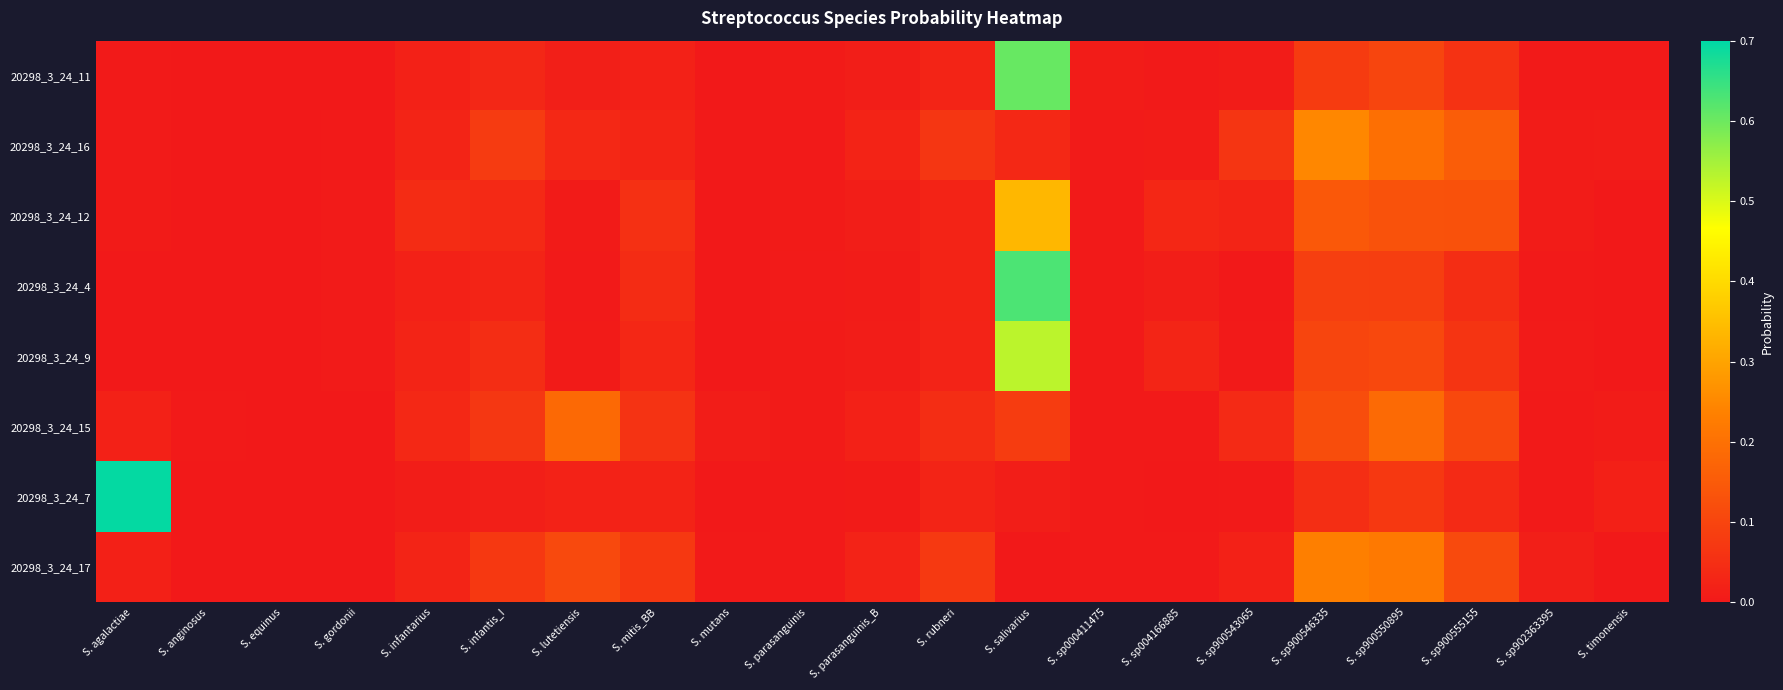

At how many categories does at least one series exceed 0?

21